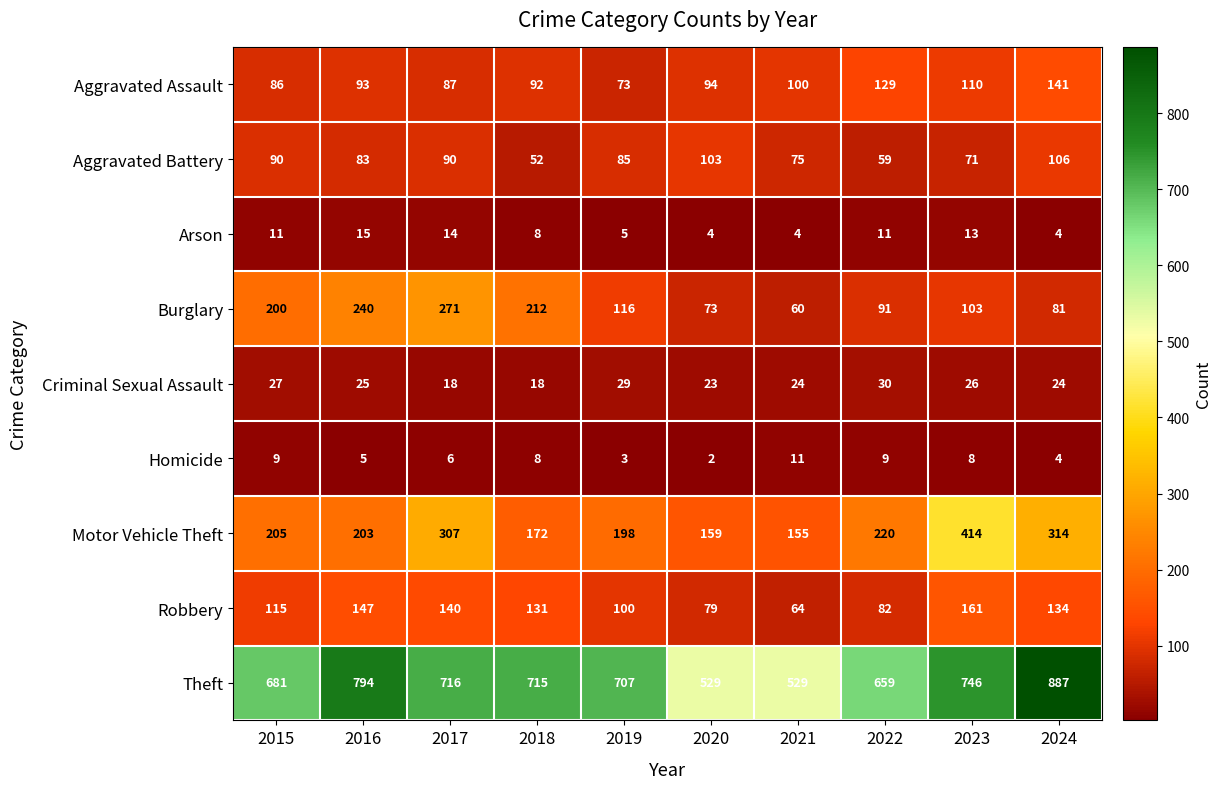

The Criminal Sexual Assault series shows 44 at 2019. True or false?

False